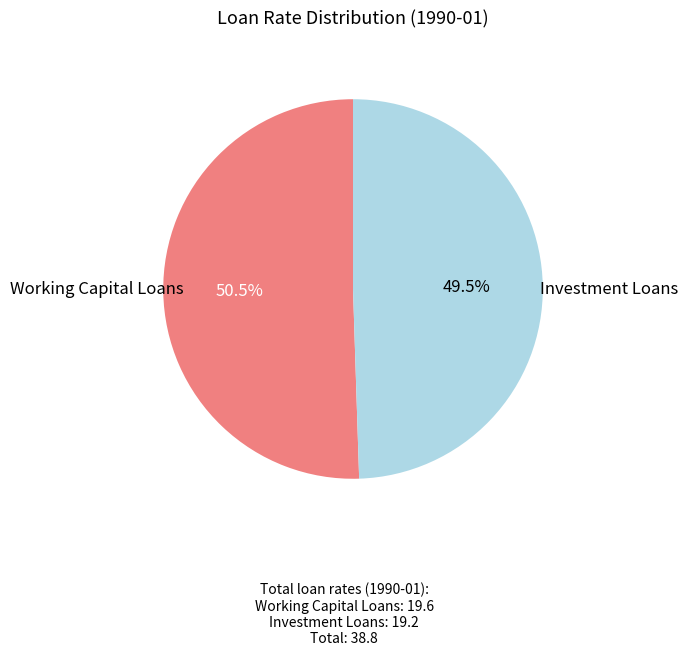

How many segments does this pie chart have?

2